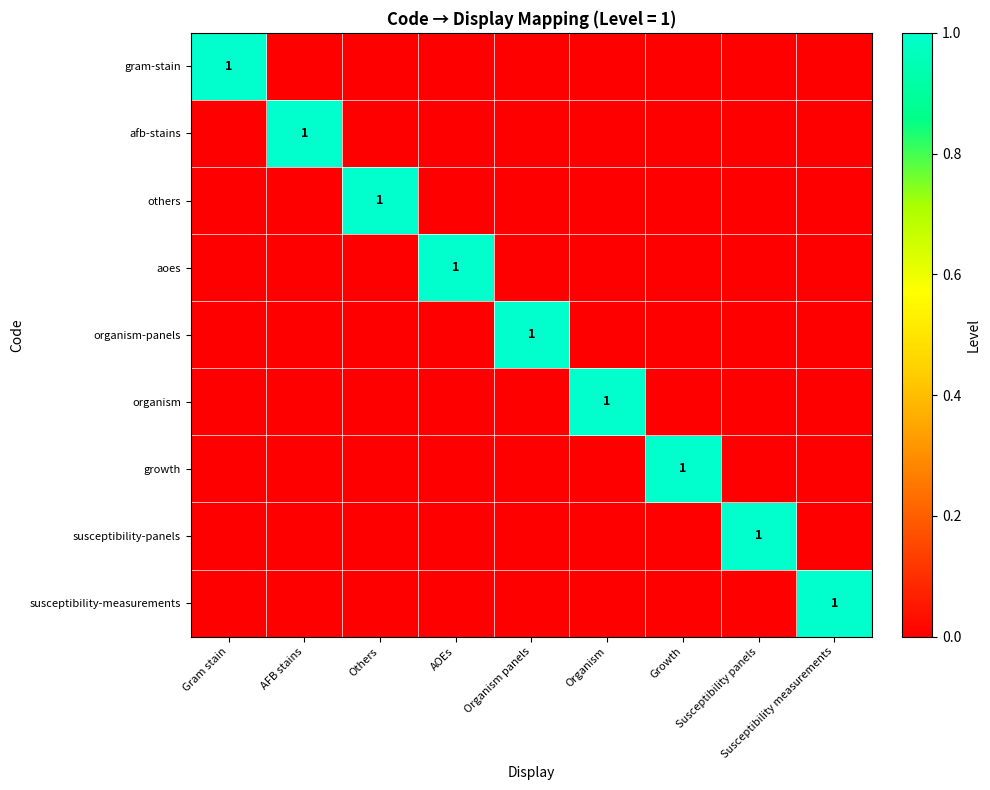

Is it true that growth equals 1 at Growth?

True